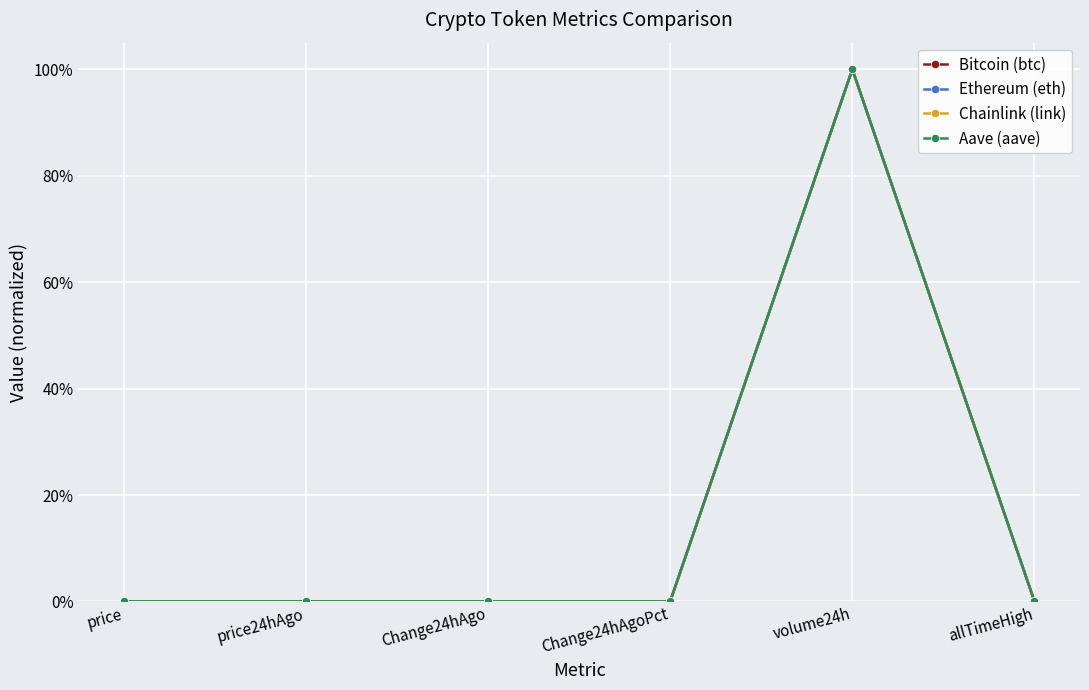

Does the chart have visible grid lines?

Yes